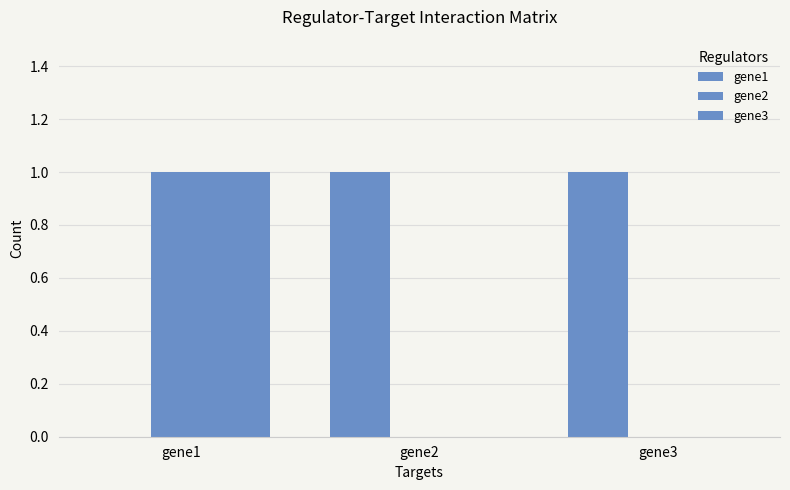

Which series changed the most between gene1 and gene3?

gene1